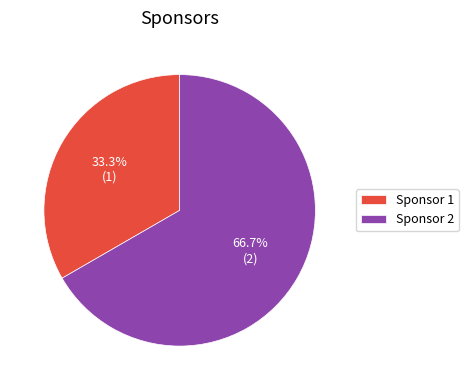

To the nearest percent, what is the combined percentage of Sponsor 2 and Sponsor 1?

100%